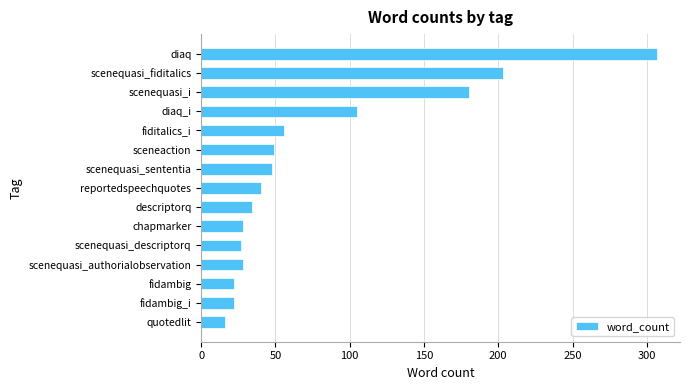

What is the change in value from scenequasi_sententia to fidambig?

-26